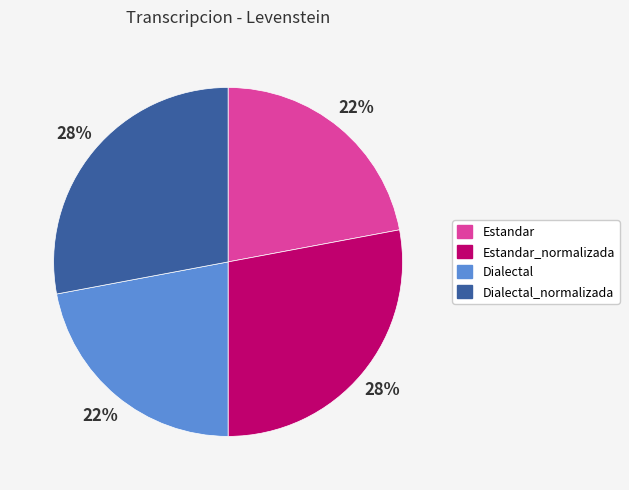

True or false: Estandar accounts for 13% of the total.

False